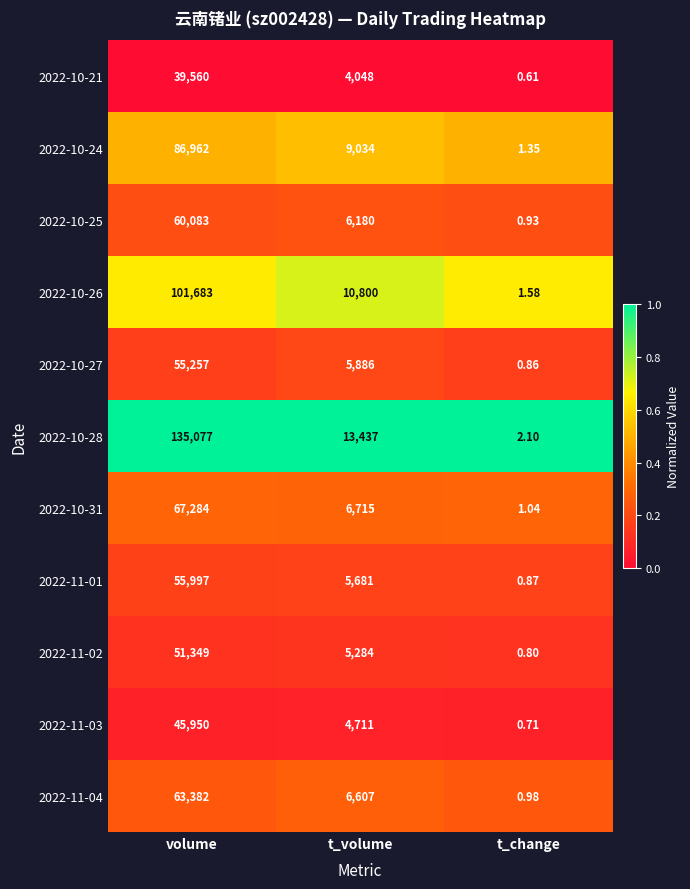

Is the value of 2022-11-01 at t_change greater than the value of 2022-11-02 at volume?

No